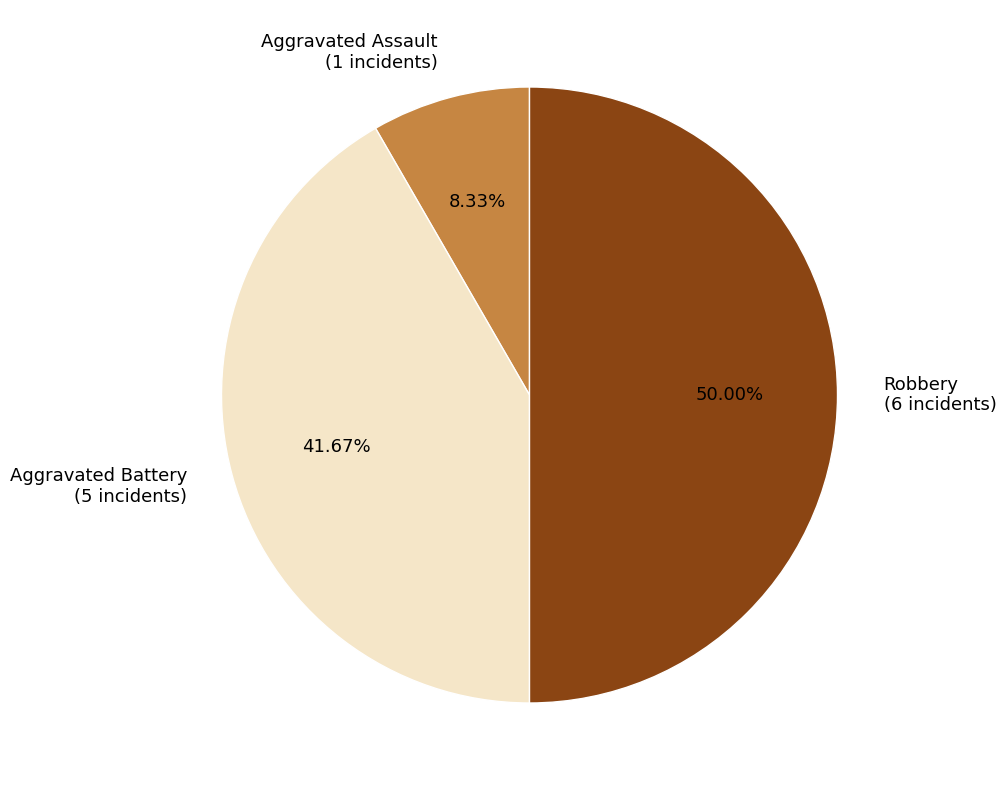

Is Aggravated Assault (1 incidents) the majority of the pie?

No